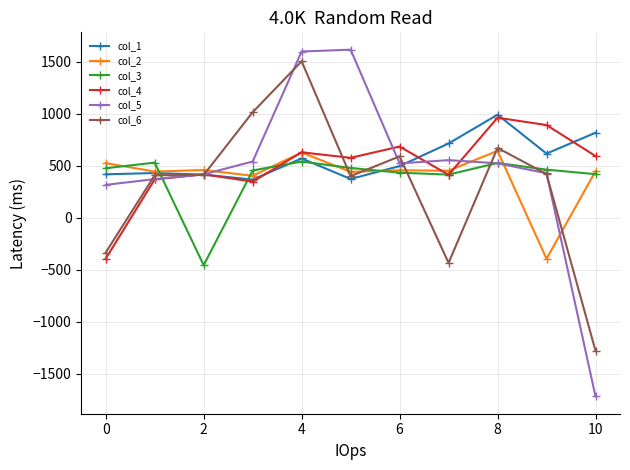

What is the maximum value for col_5?

1614.2